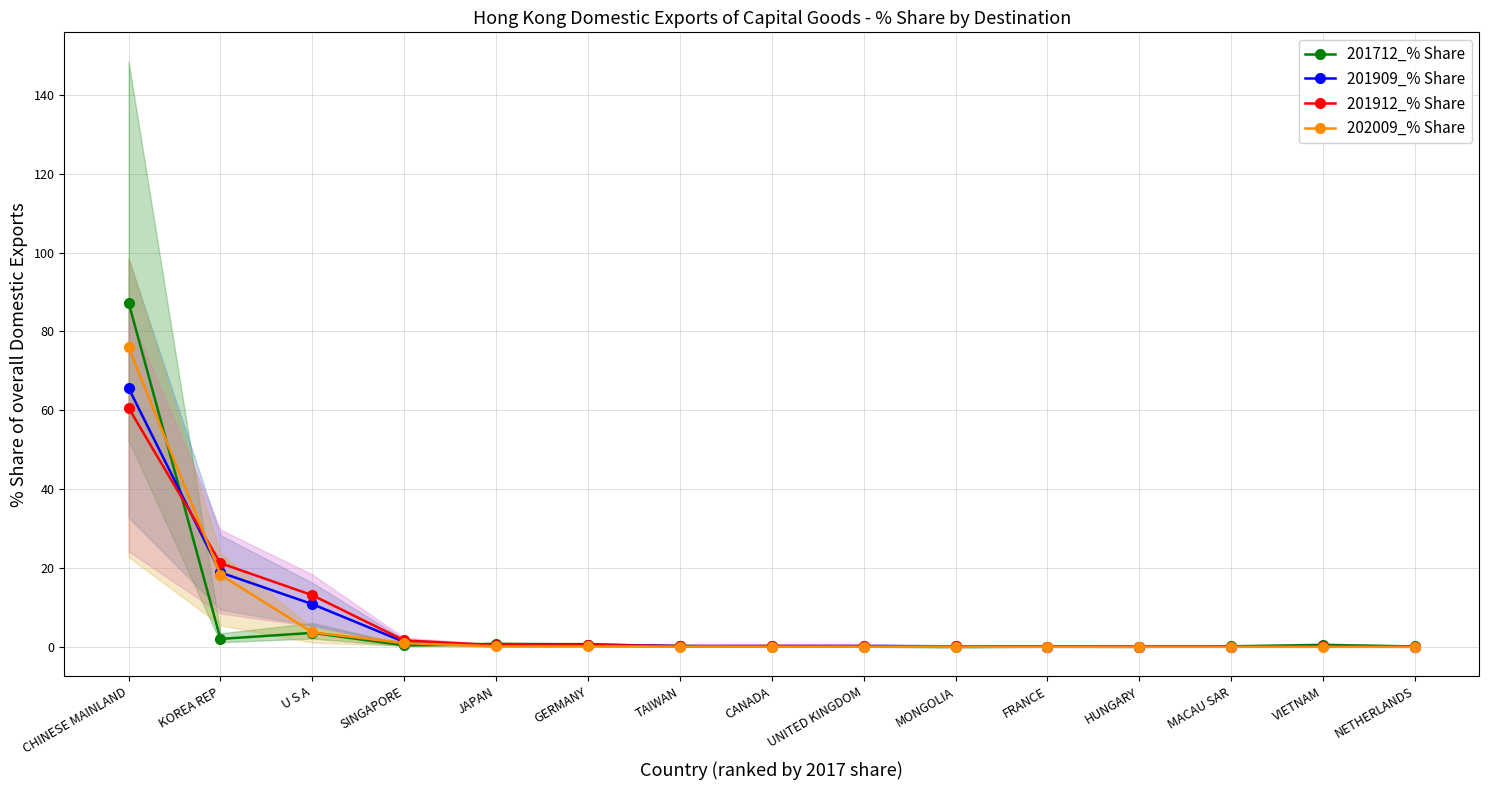

True or false: 201912_% Share has a value of 0.2 at TAIWAN.

True